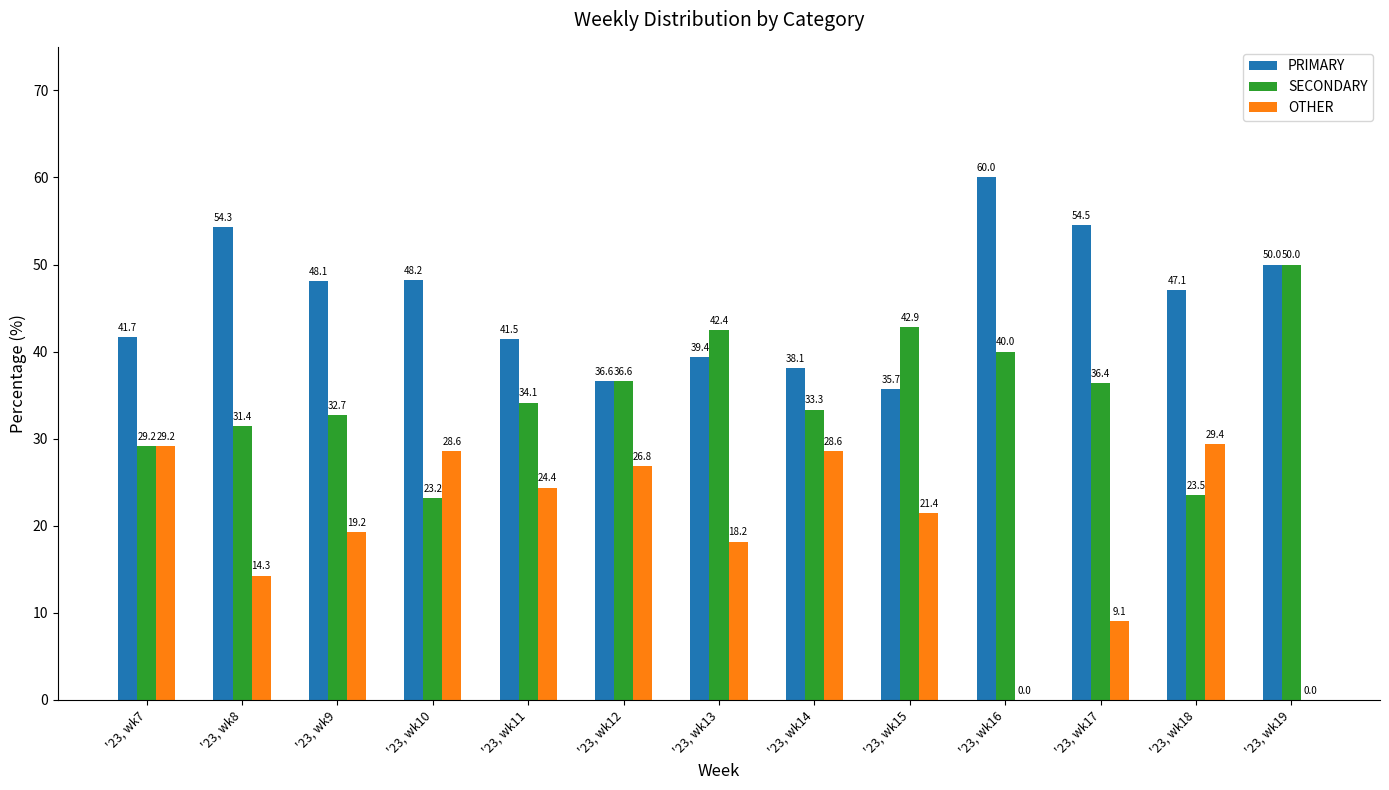

What is the sum of the OTHER values at '23, wk11 and '23, wk17?

33.5